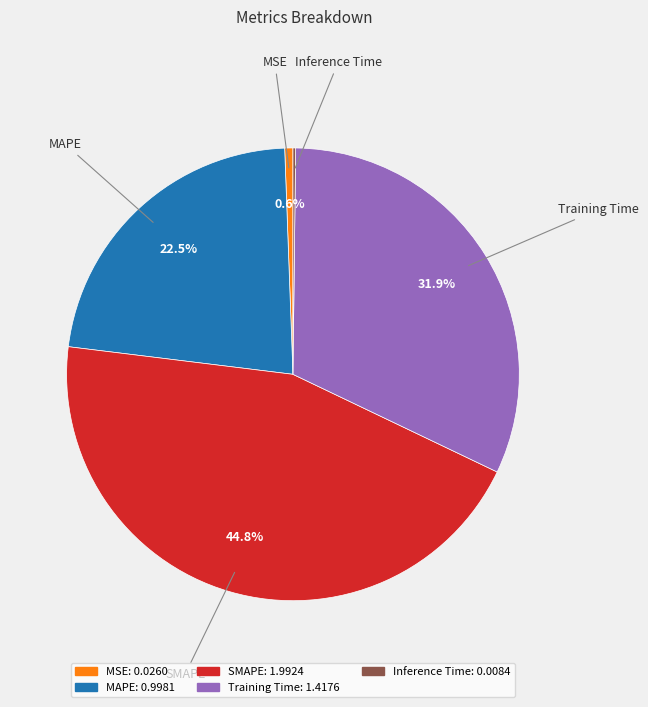

The Training Time slice represents 21% of the pie. True or false?

False